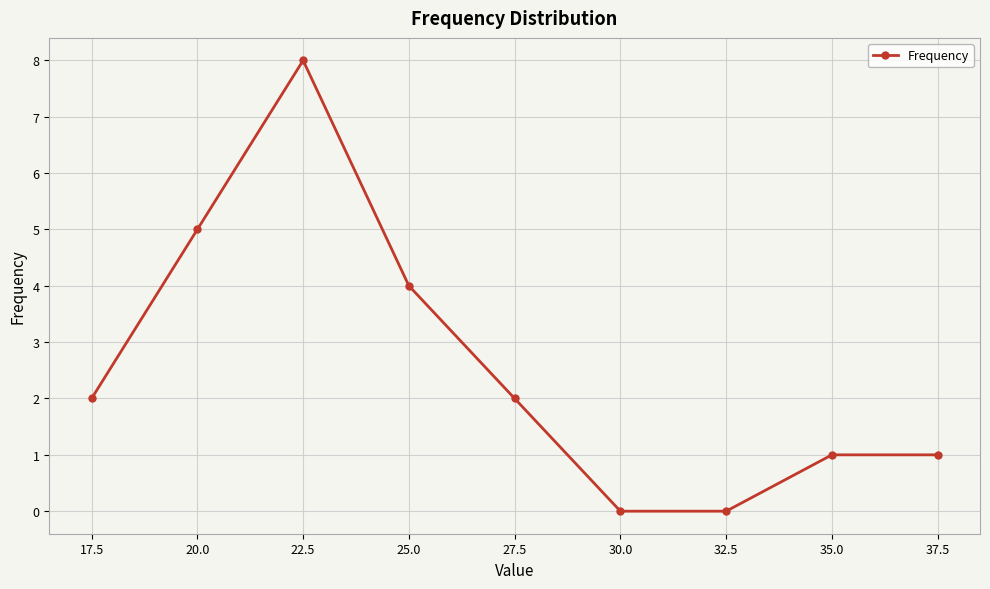

What is the average value?

3